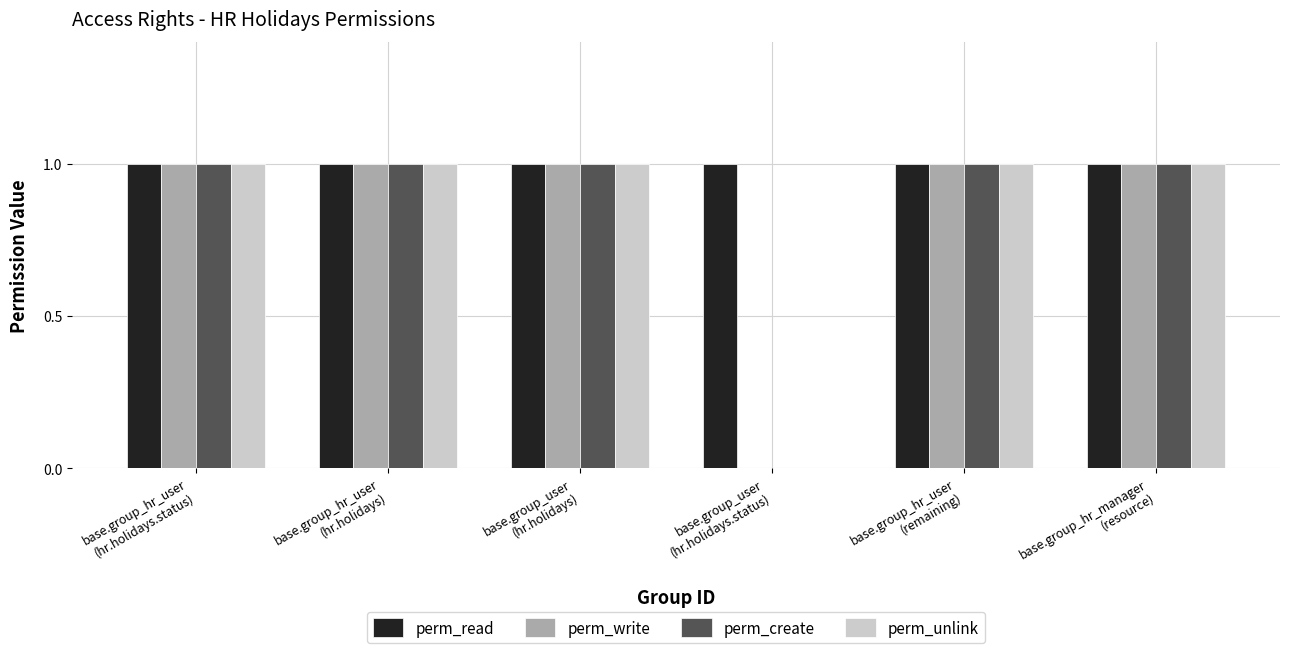

How many groups of bars are there?

6